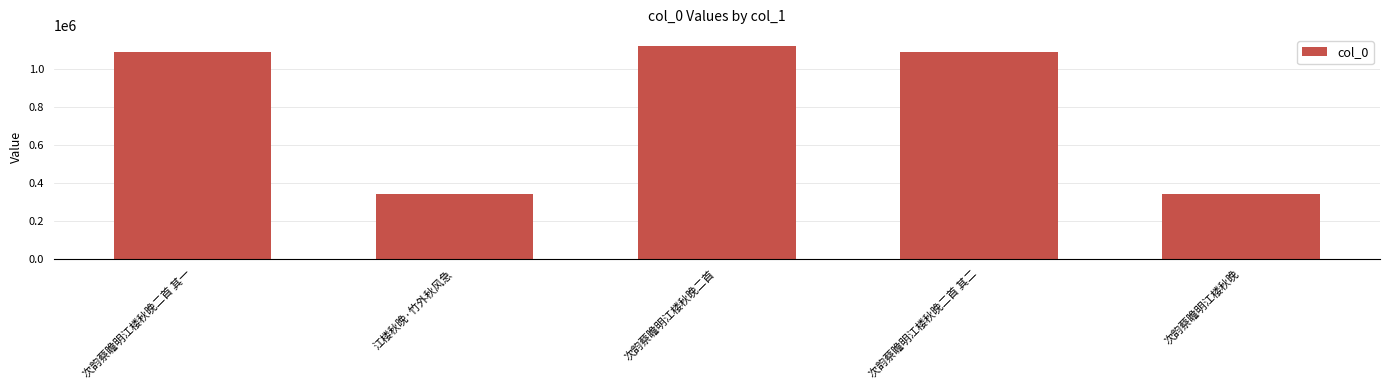

What is the label of the 3rd bar from the left?

次韵蔡瞻明江楼秋晚二首